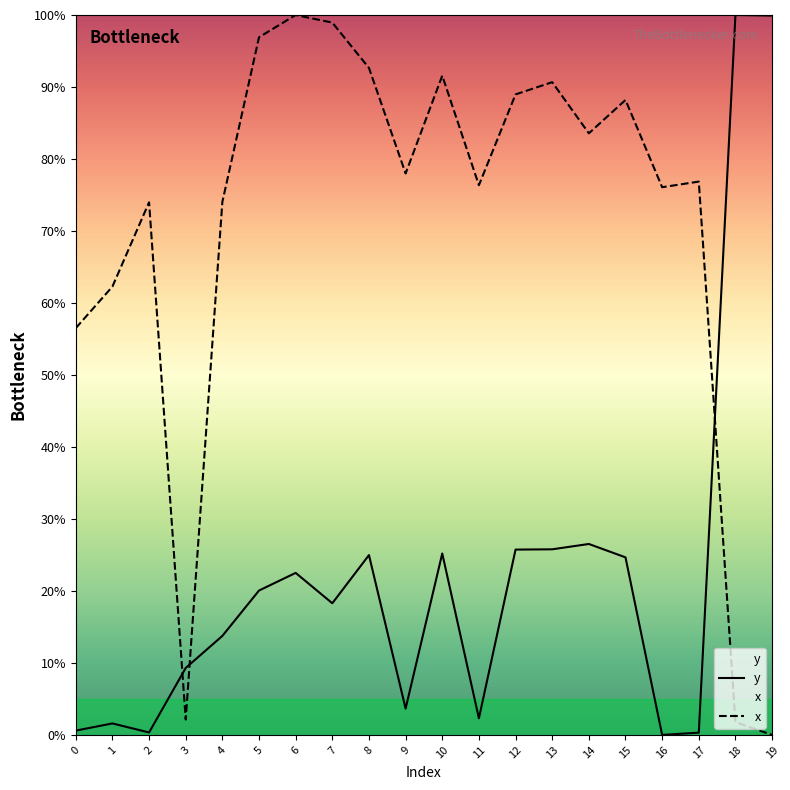

How many times do x and y cross each other?

3